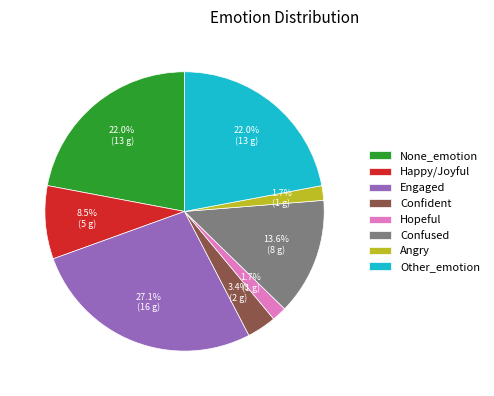

Approximately how many times larger is the value at Happy/Joyful compared to Angry?

5.0